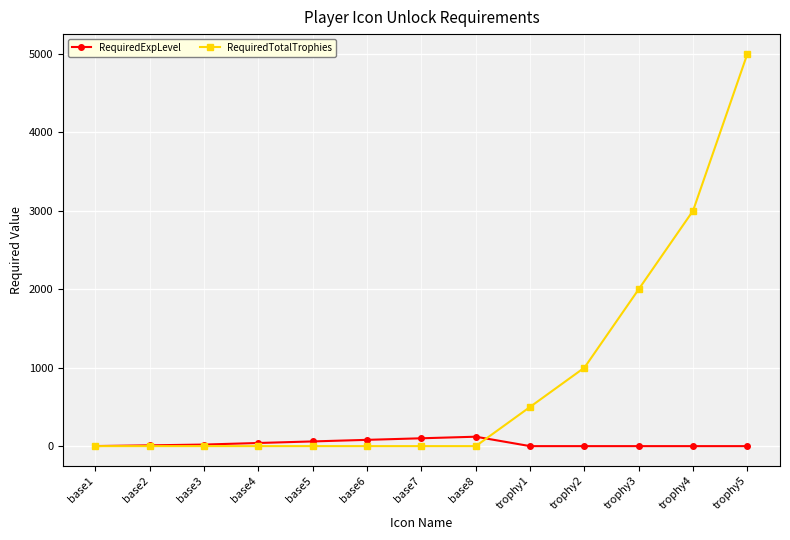

Rank the series by their maximum value, from lowest to highest.

RequiredExpLevel, RequiredTotalTrophies